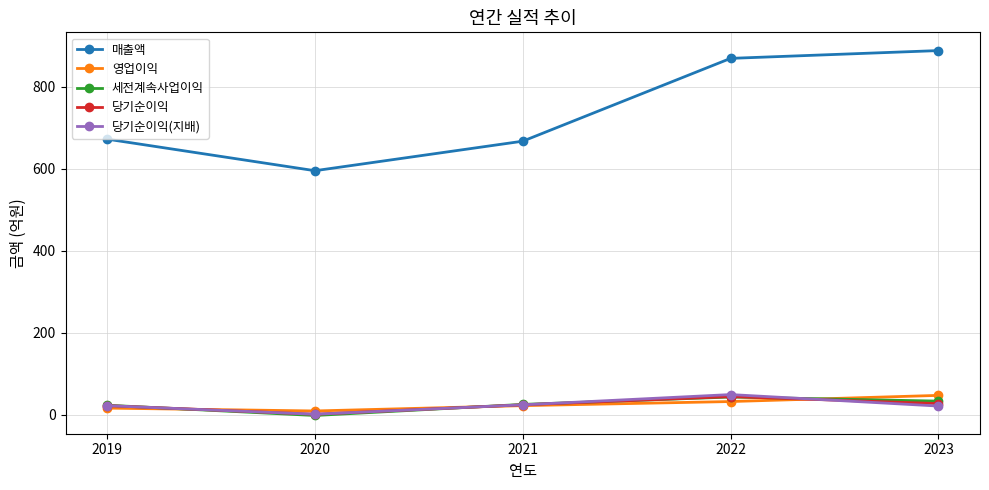

True or false: 영업이익 has a value of 9 at 2020.

True